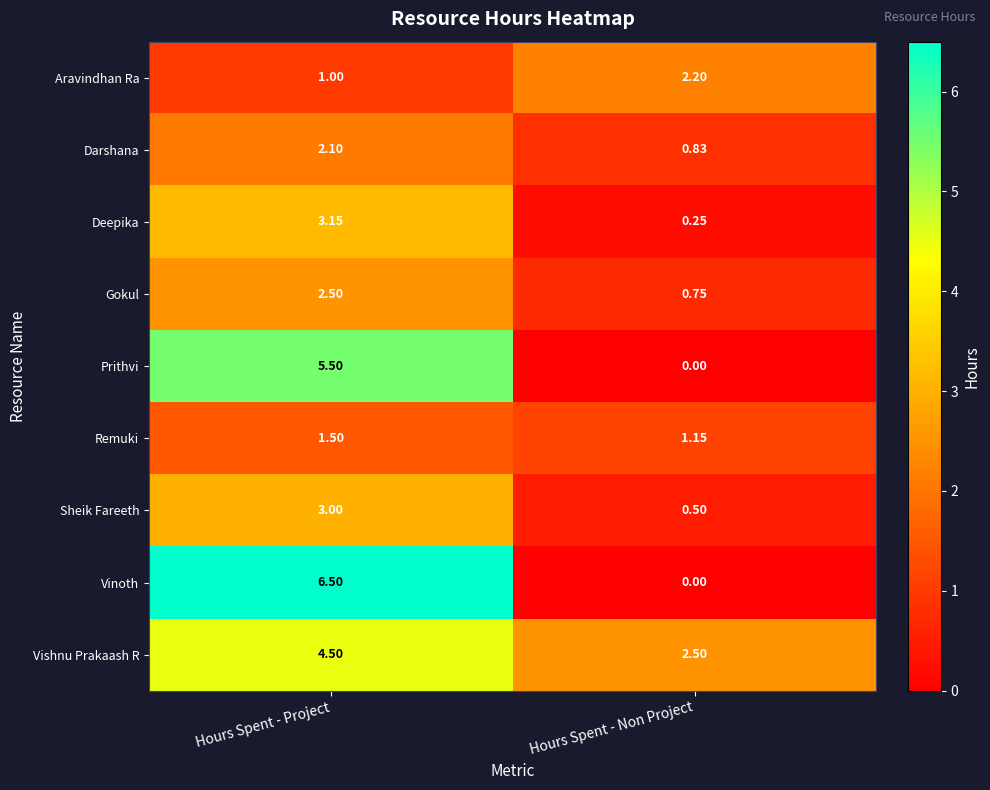

Which series has the largest total across all categories?

Vishnu Prakaash R